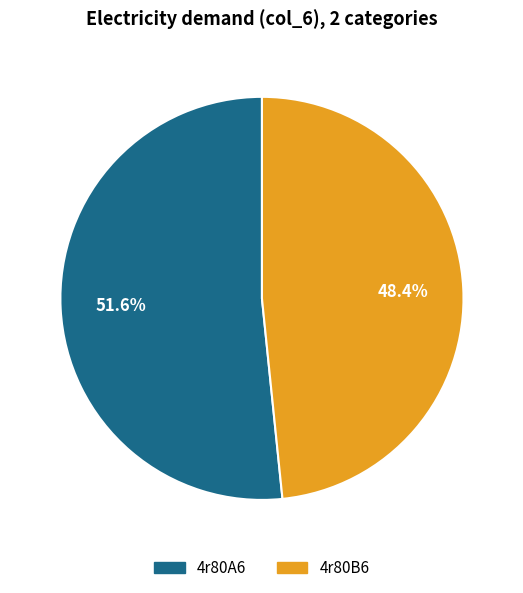

What percentage is the 4r80B6 slice, to the nearest percent?

48%